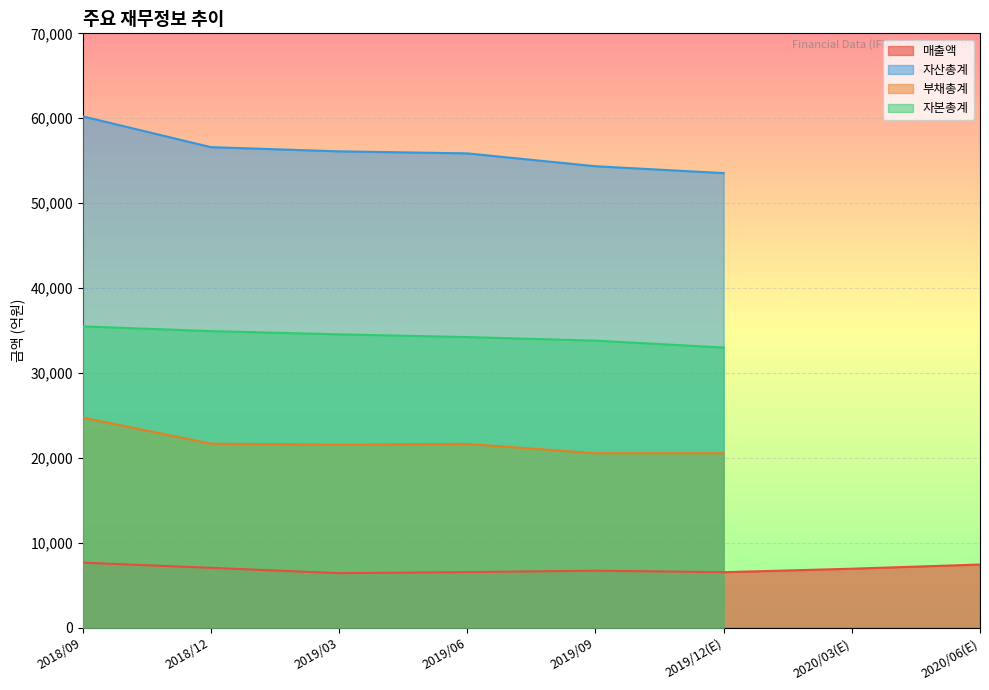

What are all the series names shown in the legend?

매출액, 자산총계, 부채총계, 자본총계